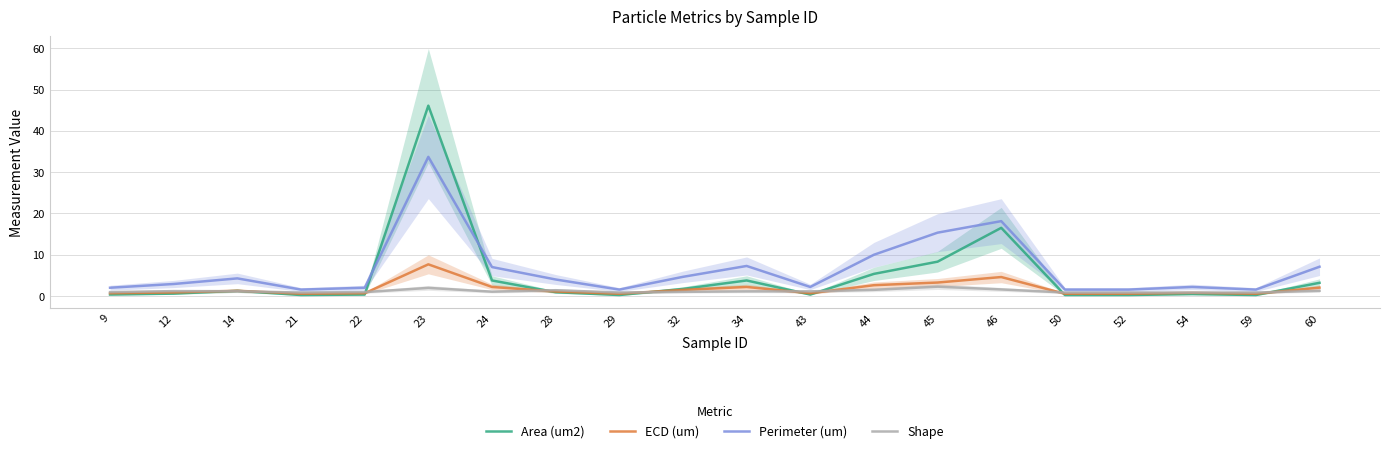

Reading left to right, transcribe all the data shown in this chart.

Area (um2): 0.3	0.6	1.3	0.2	0.3	46.1	3.8	0.9	0.2	1.7	3.8	0.3	5.3	8.3	16.5	0.2	0.2	0.5	0.2	3.2
ECD (um): 0.7	0.9	1.3	0.5	0.7	7.7	2.2	1.1	0.5	1.5	2.2	0.7	2.6	3.3	4.6	0.5	0.5	0.8	0.5	2.0
Perimeter (um): 2.0	2.9	4.3	1.5	2.0	33.7	7.0	4.0	1.5	4.6	7.3	2.2	10.0	15.3	18.1	1.5	1.5	2.2	1.5	7.1
Shape: 0.9	1.2	1.2	0.8	0.9	2.0	1.0	1.4	0.8	1.0	1.1	1.1	1.5	2.3	1.6	0.8	0.8	0.8	0.8	1.3